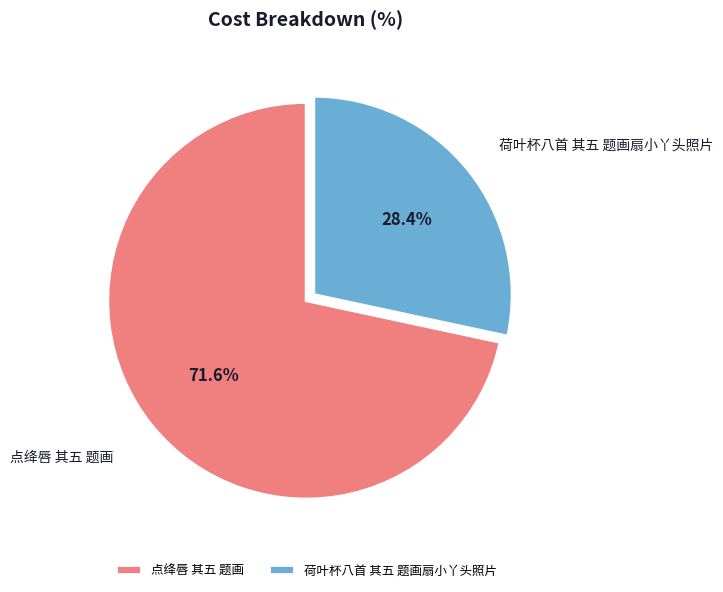

How much of the chart is everything except 荷叶杯八首 其五 题画扇小丫头照片?

71.6%